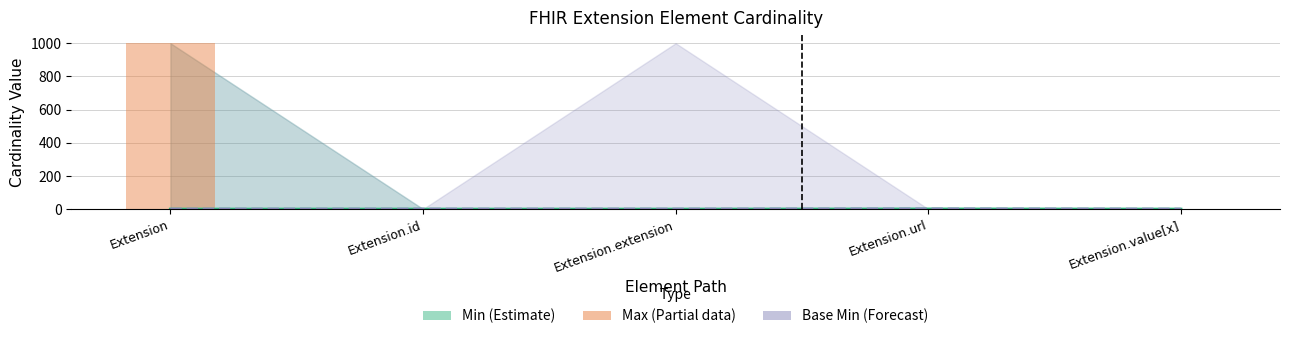

Rank the series at Extension.url from lowest to highest value.

Min, Base Min, Max (numeric)